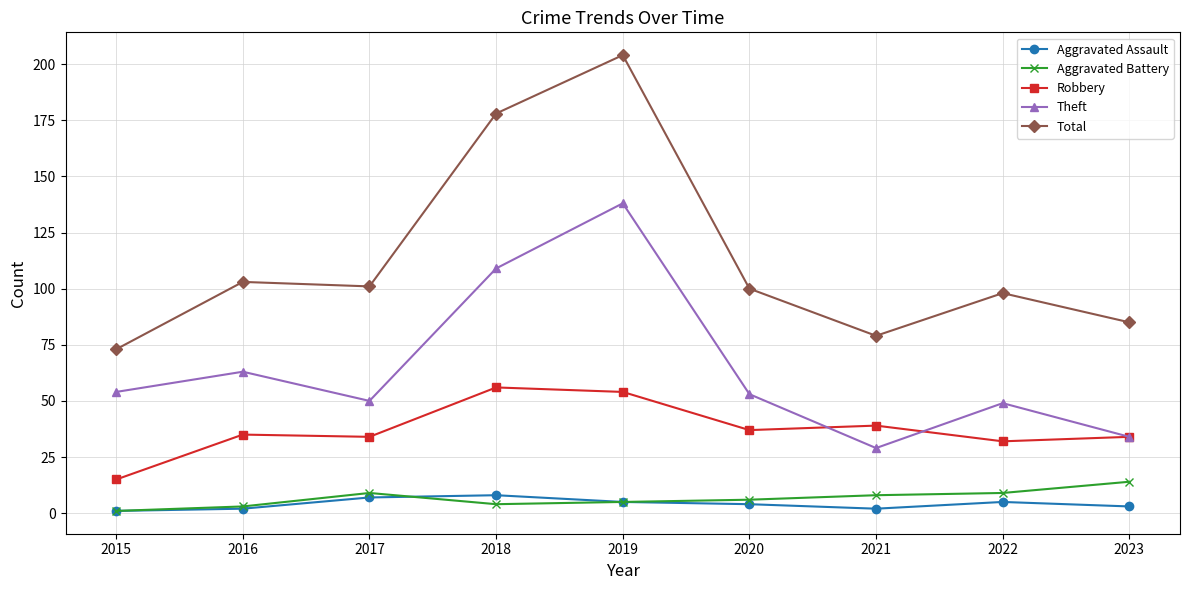

True or false: Robbery and Aggravated Battery cross at least once.

False